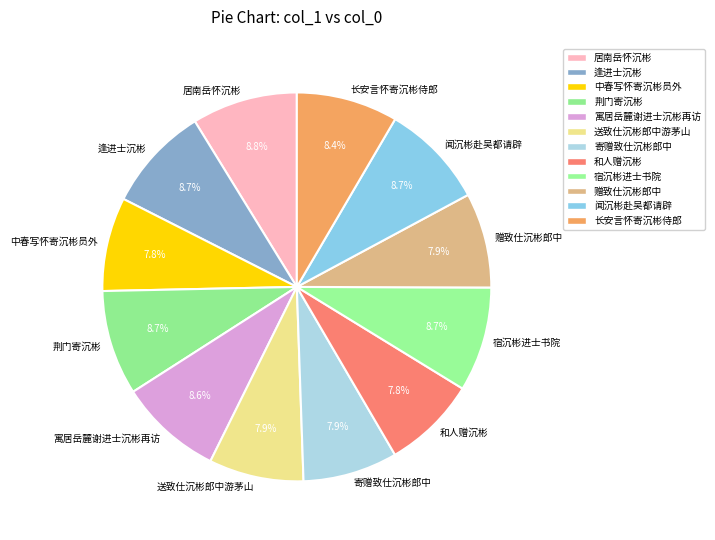

How many segments does this pie chart have?

12